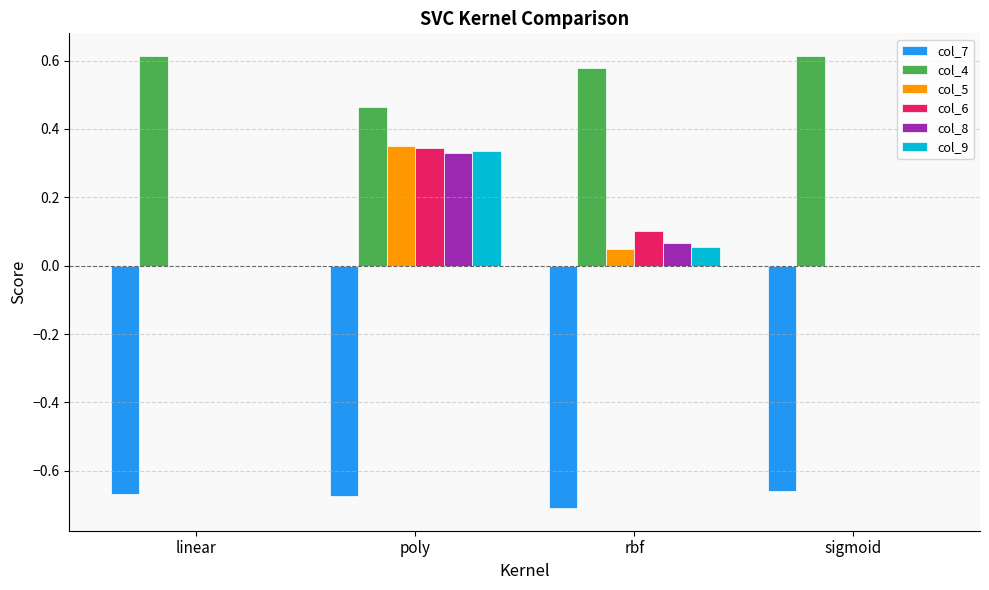

True or false: col_7 has a value of -0.7 at poly.

True